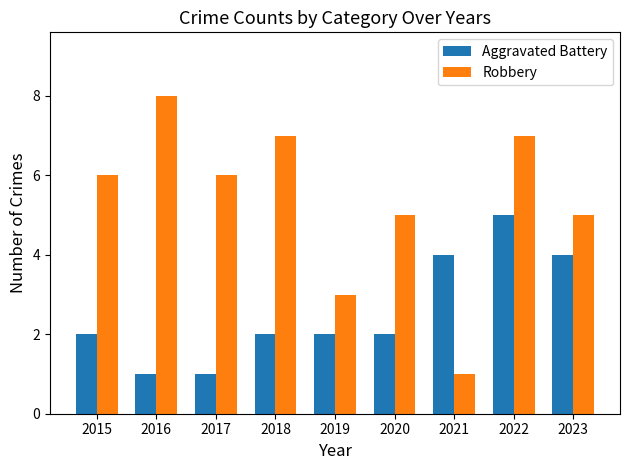

Between 2018 and 2021, which series saw the biggest shift?

Robbery